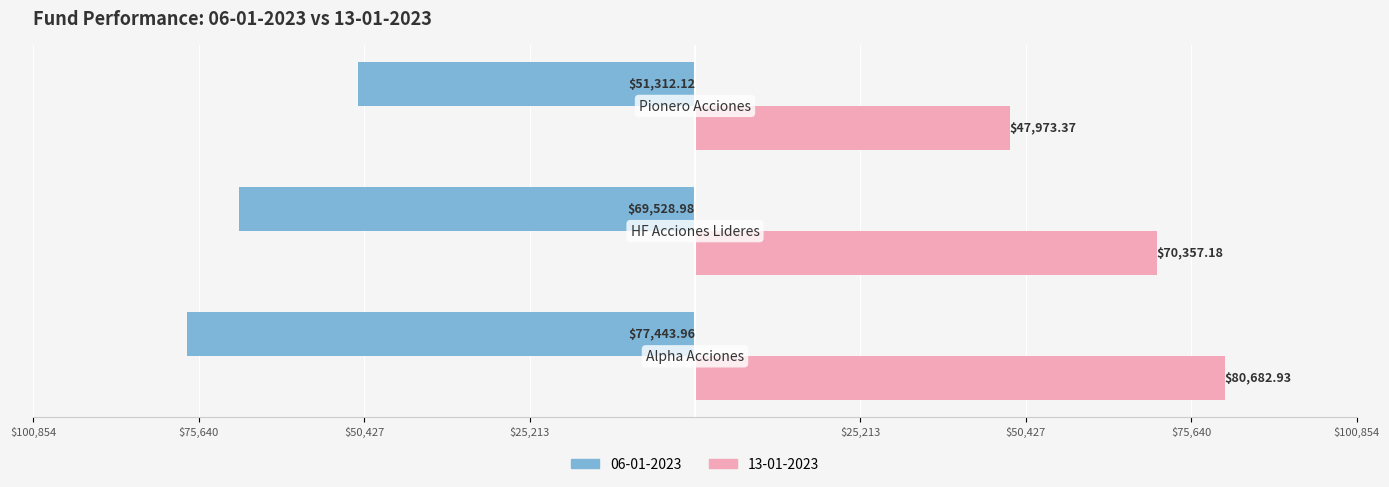

What are all the series names shown in the legend?

06-01-2023, 13-01-2023